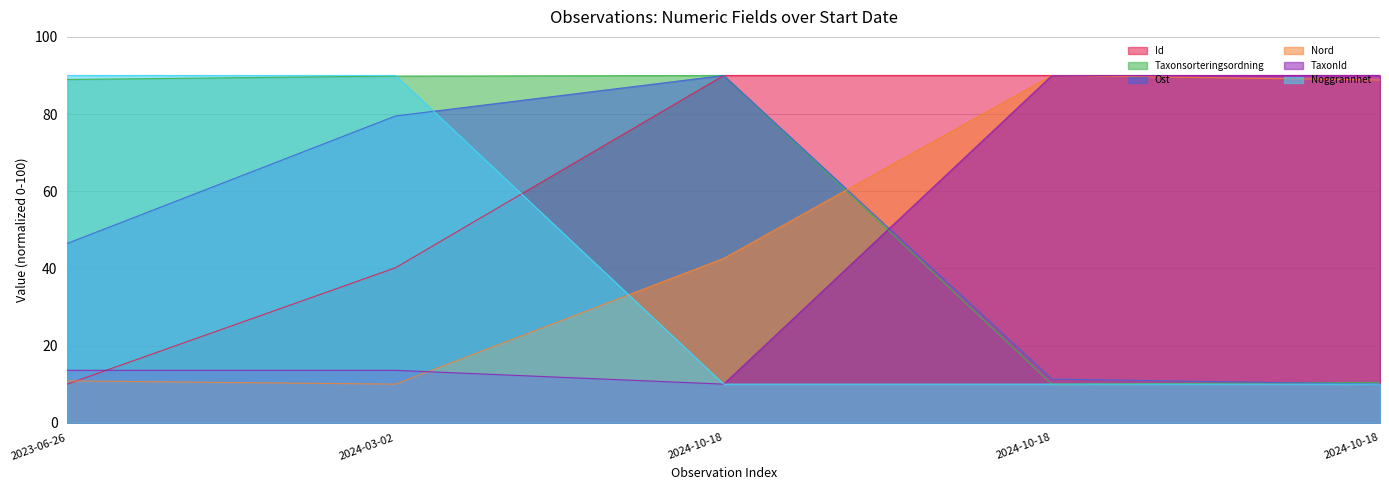

What is the label of the 2nd point from the left?

2024-03-02